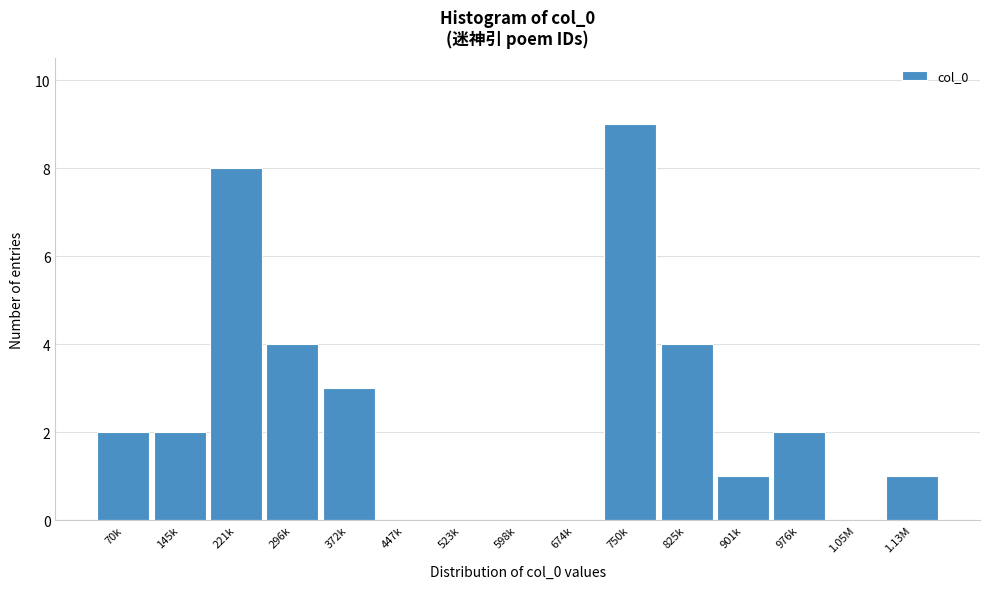

Reading right to left, what are all the values shown in this chart?

1.13M=1	1.05M=0	976k=2	901k=1	825k=4	750k=9	674k=0	598k=0	523k=0	447k=0	372k=3	296k=4	221k=8	145k=2	70k=2